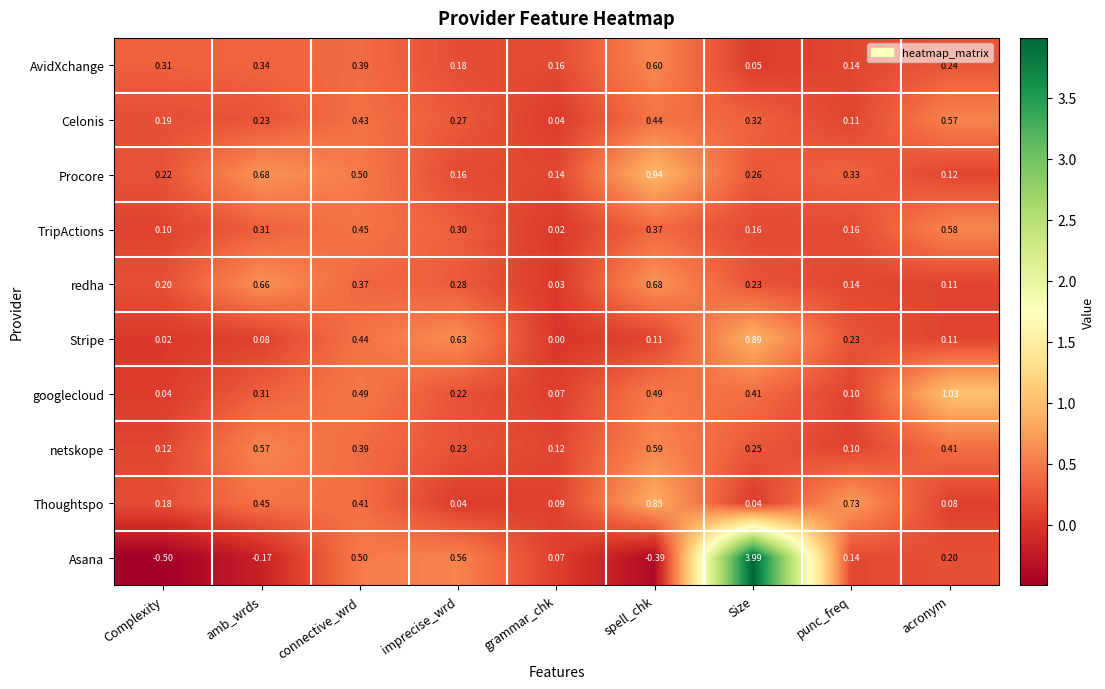

At which category is the sum across all series the highest?

Size